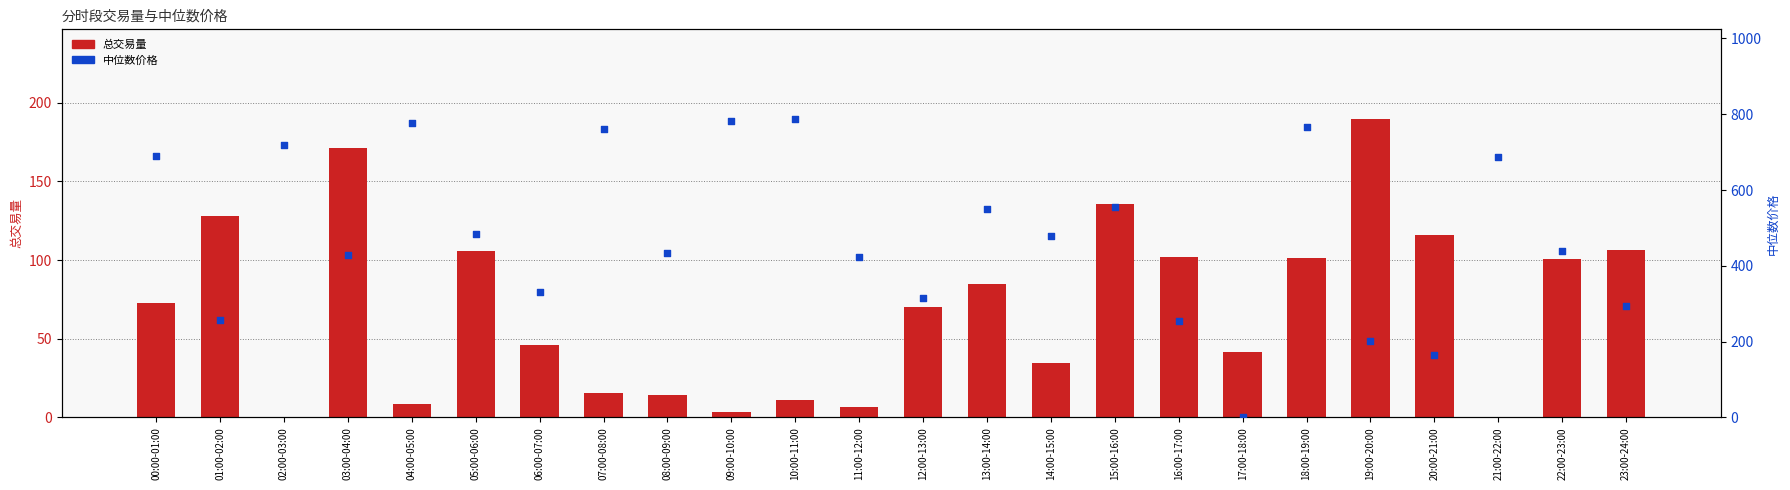

Which series has the largest total across all categories?

中位数价格